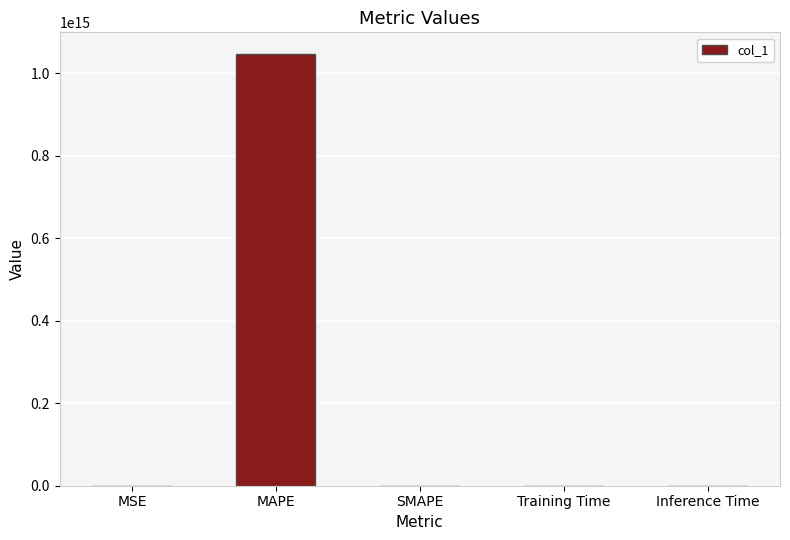

At which category does the chart reach its peak across all series?

MAPE